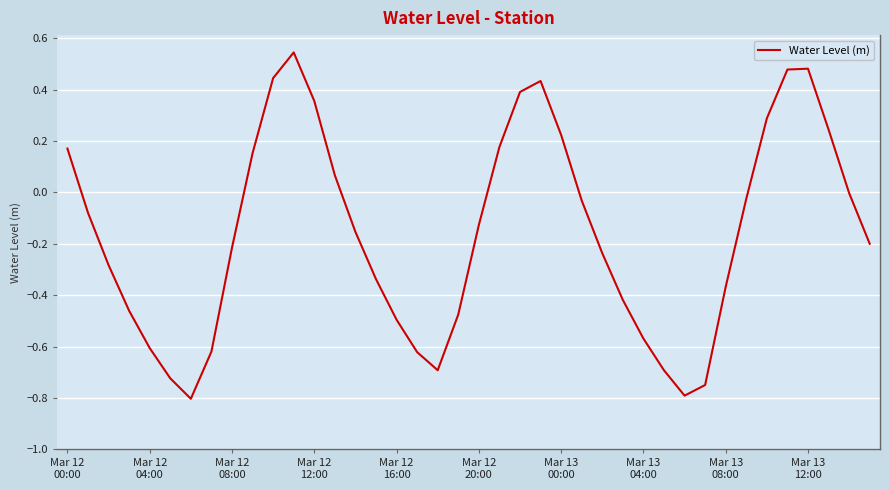

What is the difference between the maximum and minimum values?

1.3